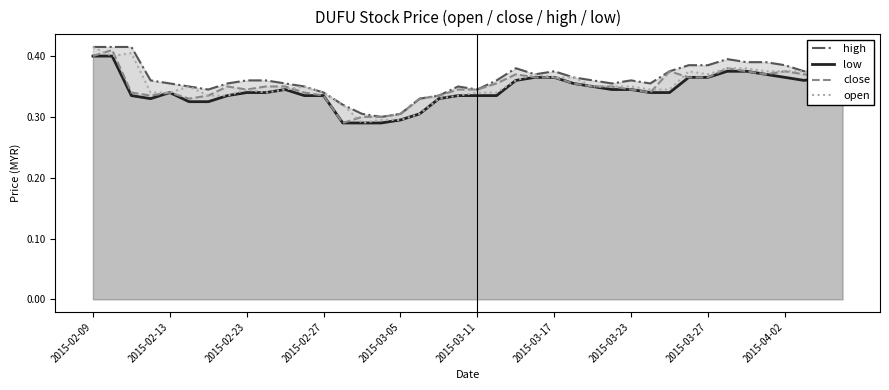

What is the minimum value shown in the chart?

0.3